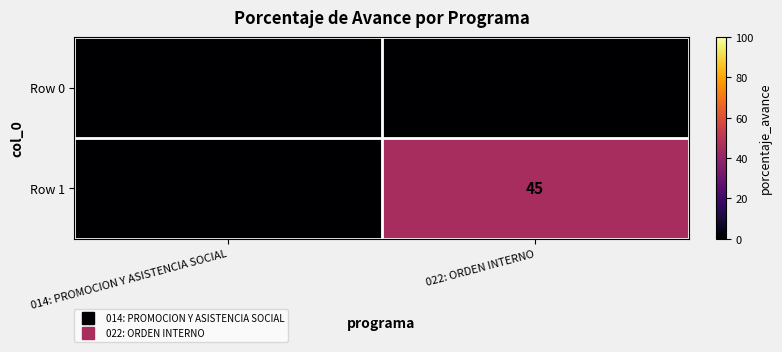

Rank the series by their average value, from lowest to highest.

Row 0, Row 1